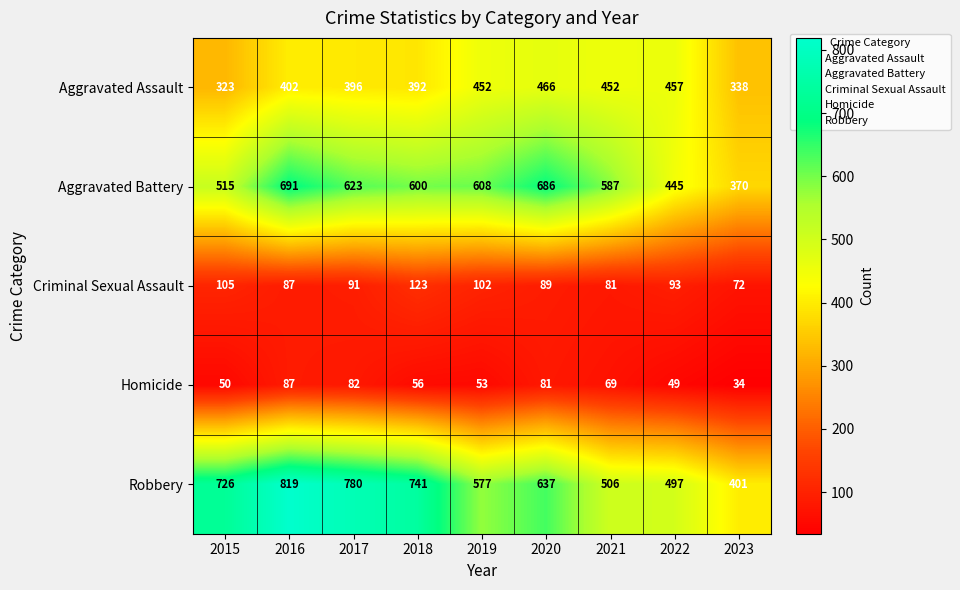

Which series changed the most between 2019 and 2023?

Aggravated Battery